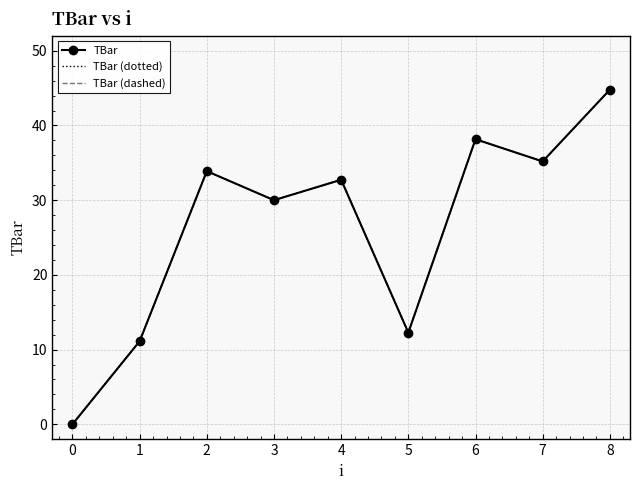

True or false: TBar and TBar (dotted) cross at least once.

False